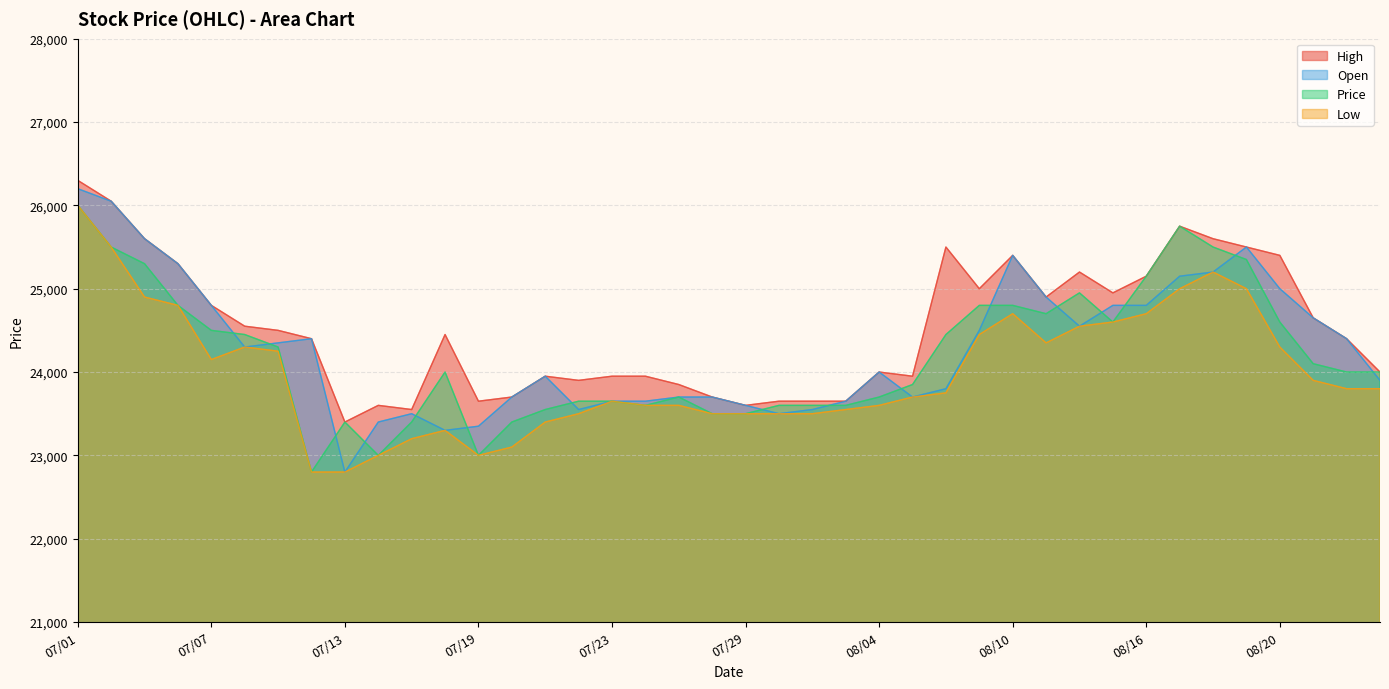

How many data points in Low are above 23800?

18